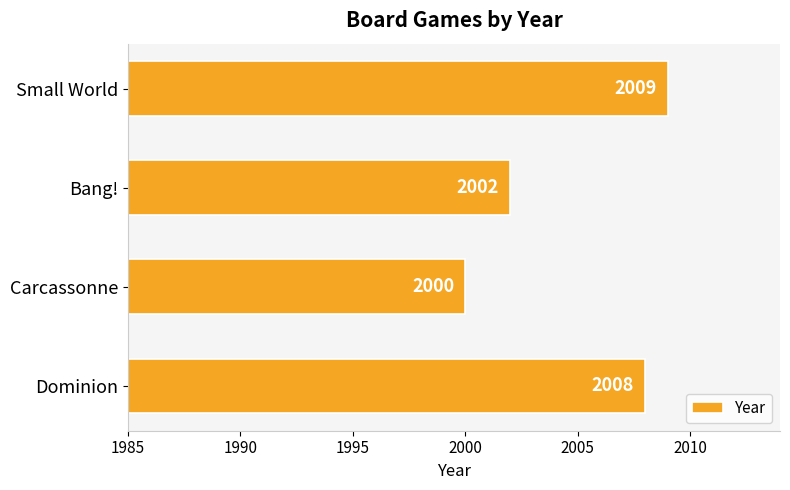

How many data points does each series have?

4